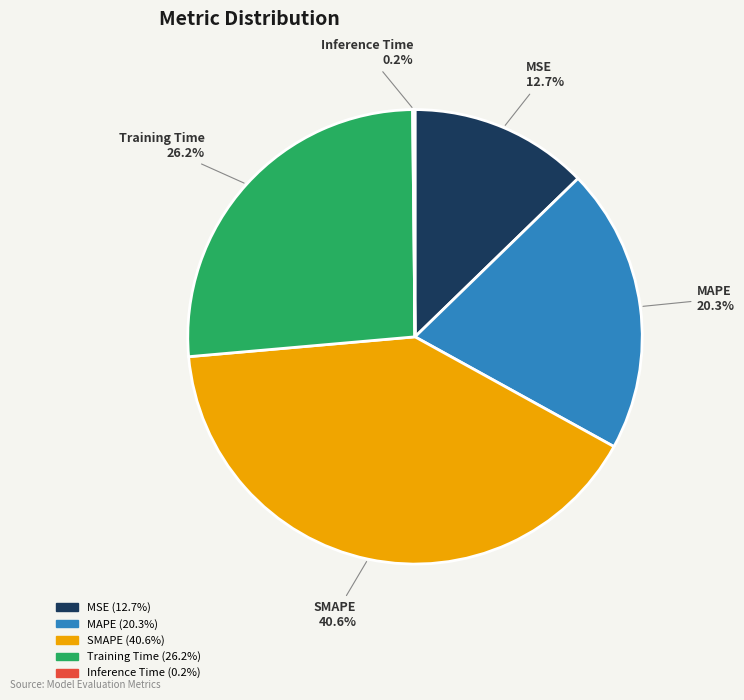

Is the sum of SMAPE and MSE greater than half?

Yes